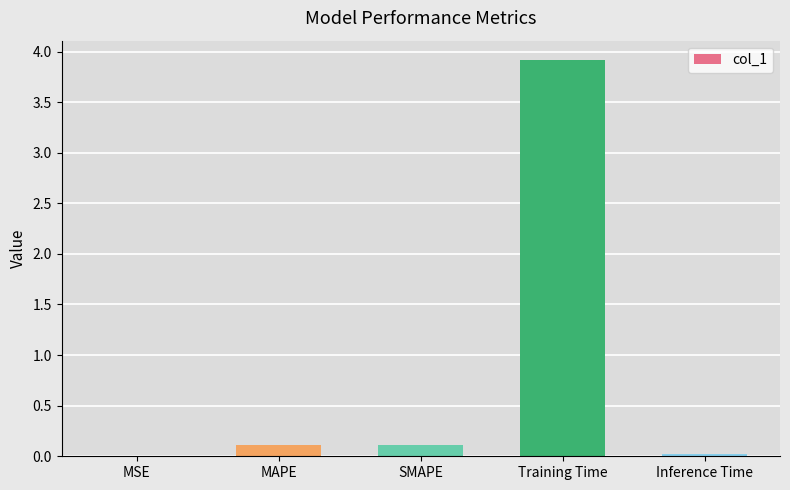

What is the greatest value displayed?

3.9